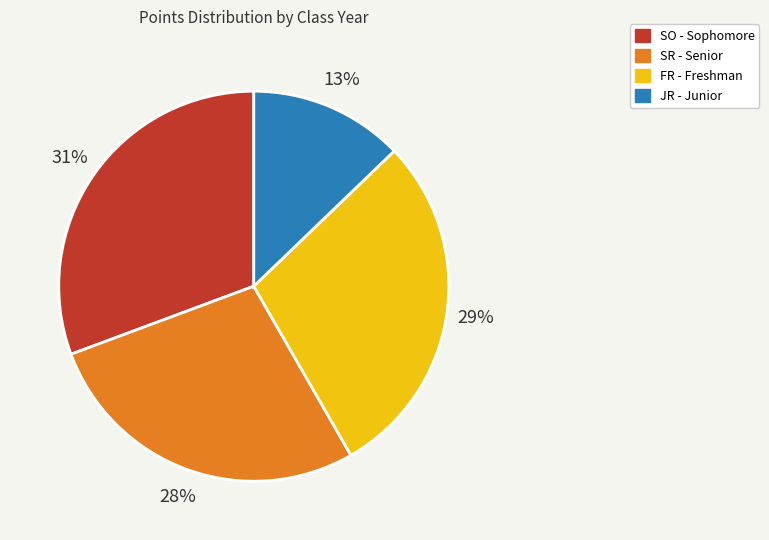

To the nearest percent, what is the average slice percentage?

25%